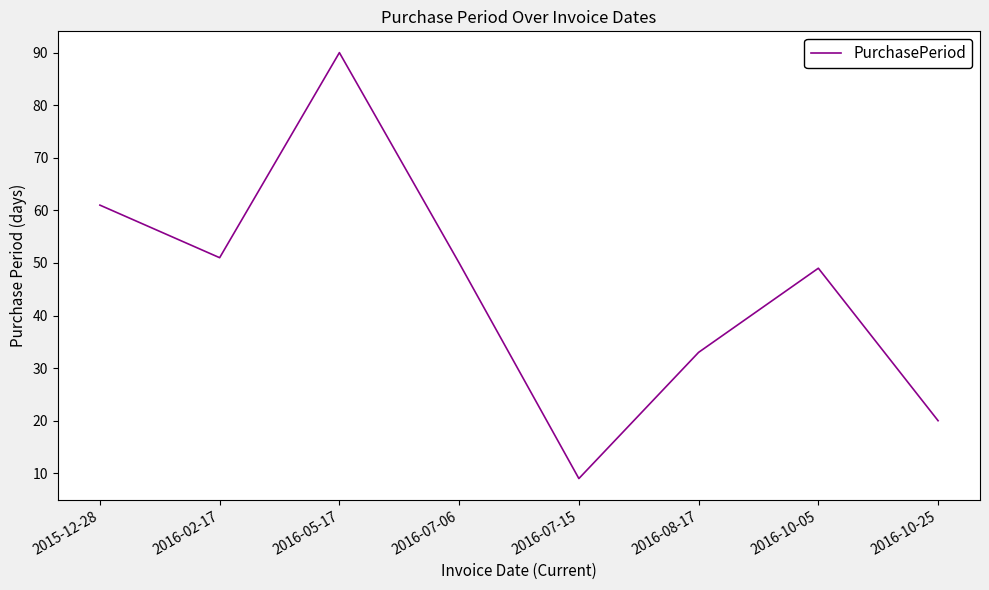

Where is the first local minimum?

2016-02-17